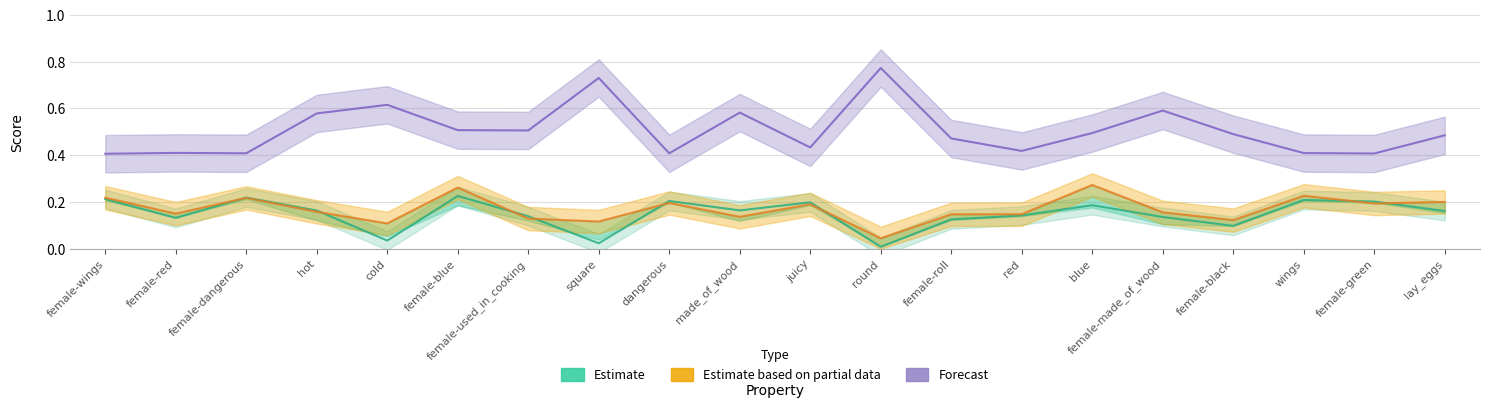

Rank the series by their maximum value, from lowest to highest.

Estimate, Estimate based on partial data, Forecast